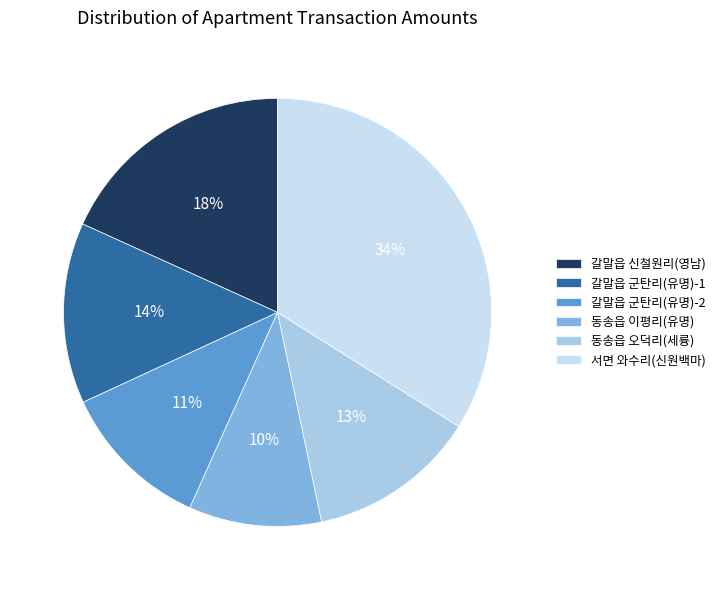

Which has a higher value, 갈말읍 군탄리(유명)-2 or 동송읍 오덕리(세륭)?

동송읍 오덕리(세륭)